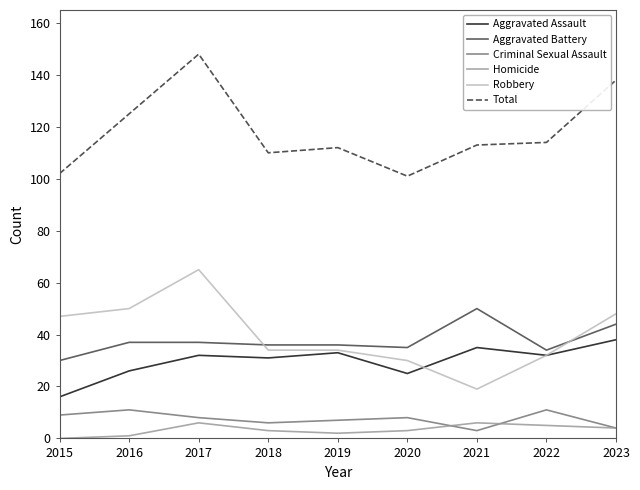

What is the approximate value of Robbery at 2022?

32